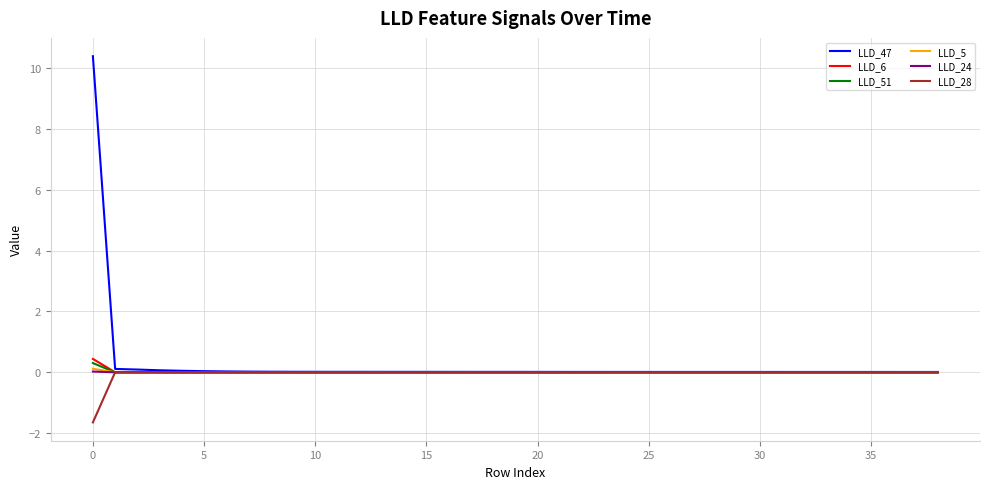

What is the highest value of the LLD_51 series?

0.3